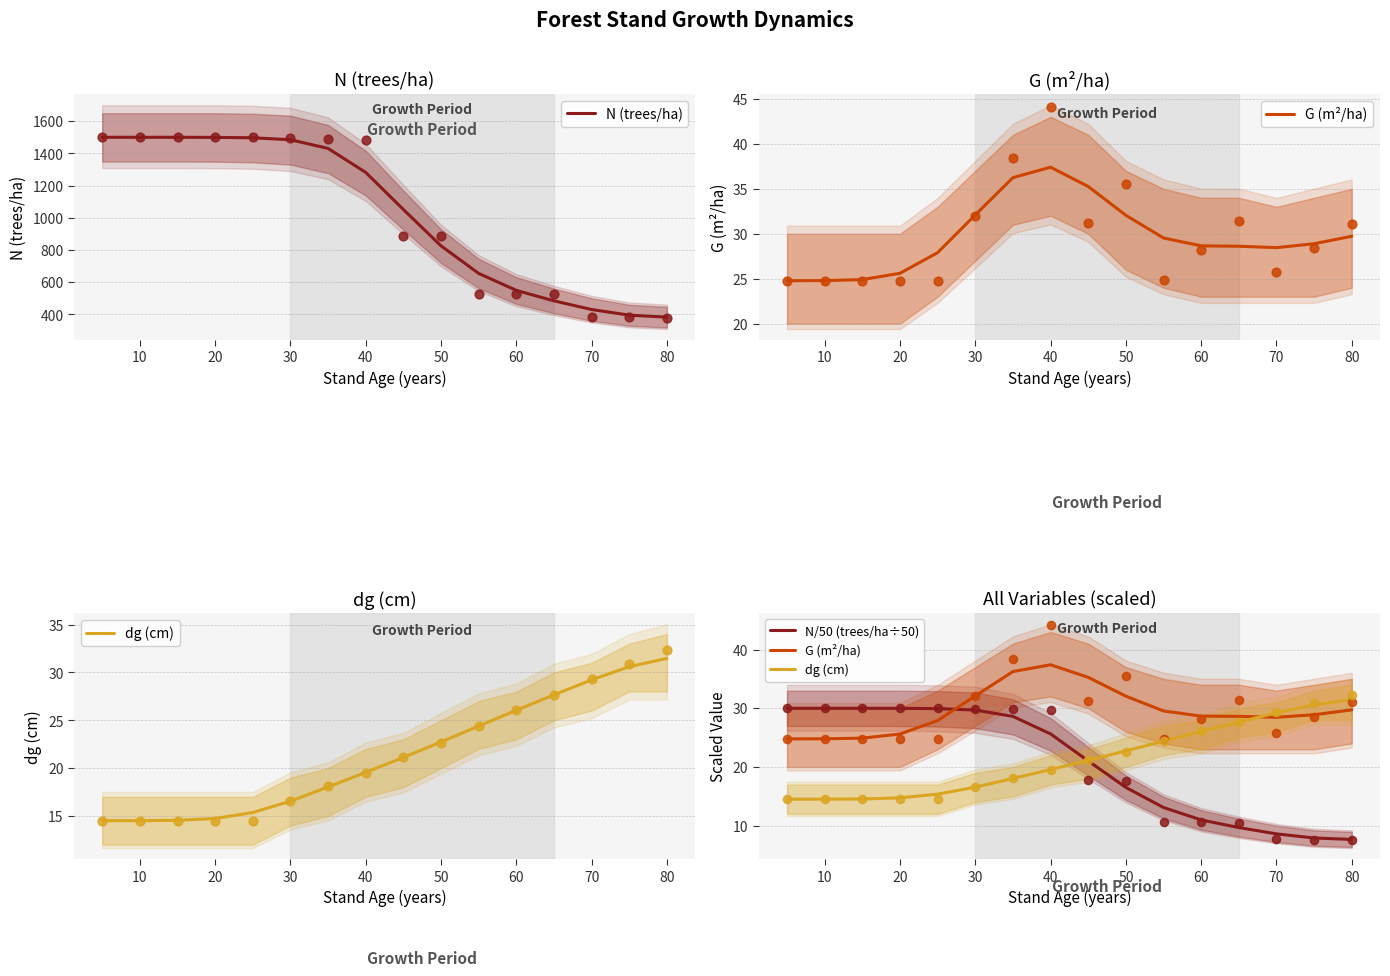

At how many categories does at least one series exceed 1311?

7